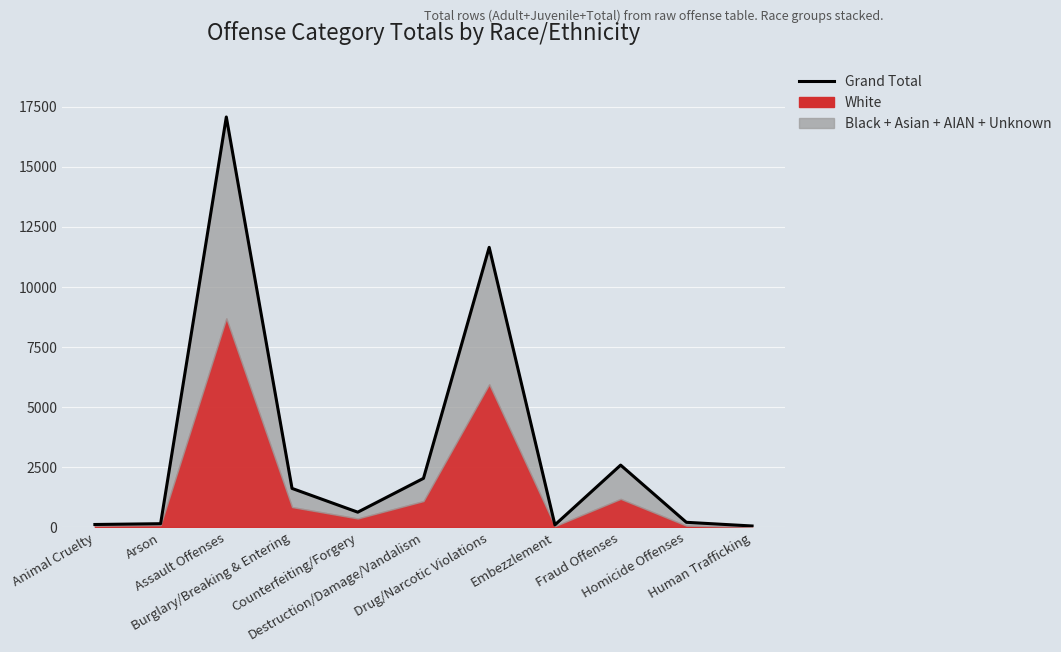

List the labels in order of value, smallest first.

Human Trafficking, Embezzlement, Animal Cruelty, Arson, Homicide Offenses, Counterfeiting/Forgery, Burglary/Breaking & Entering, Destruction/Damage/Vandalism, Fraud Offenses, Drug/Narcotic Violations, Assault Offenses